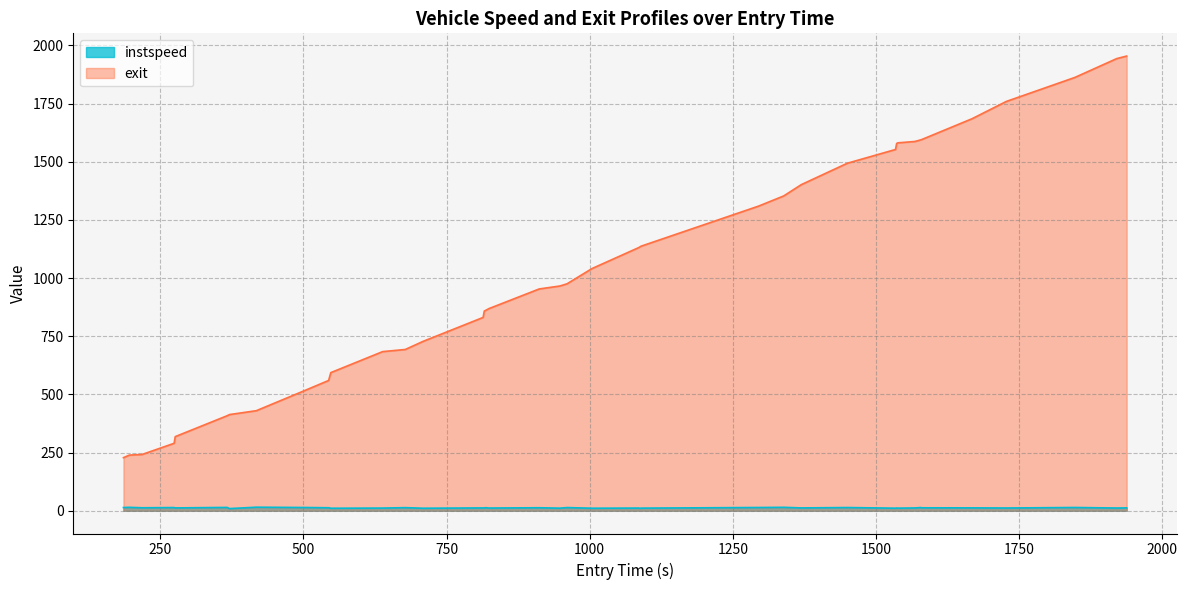

How many distinct data groups are displayed?

2